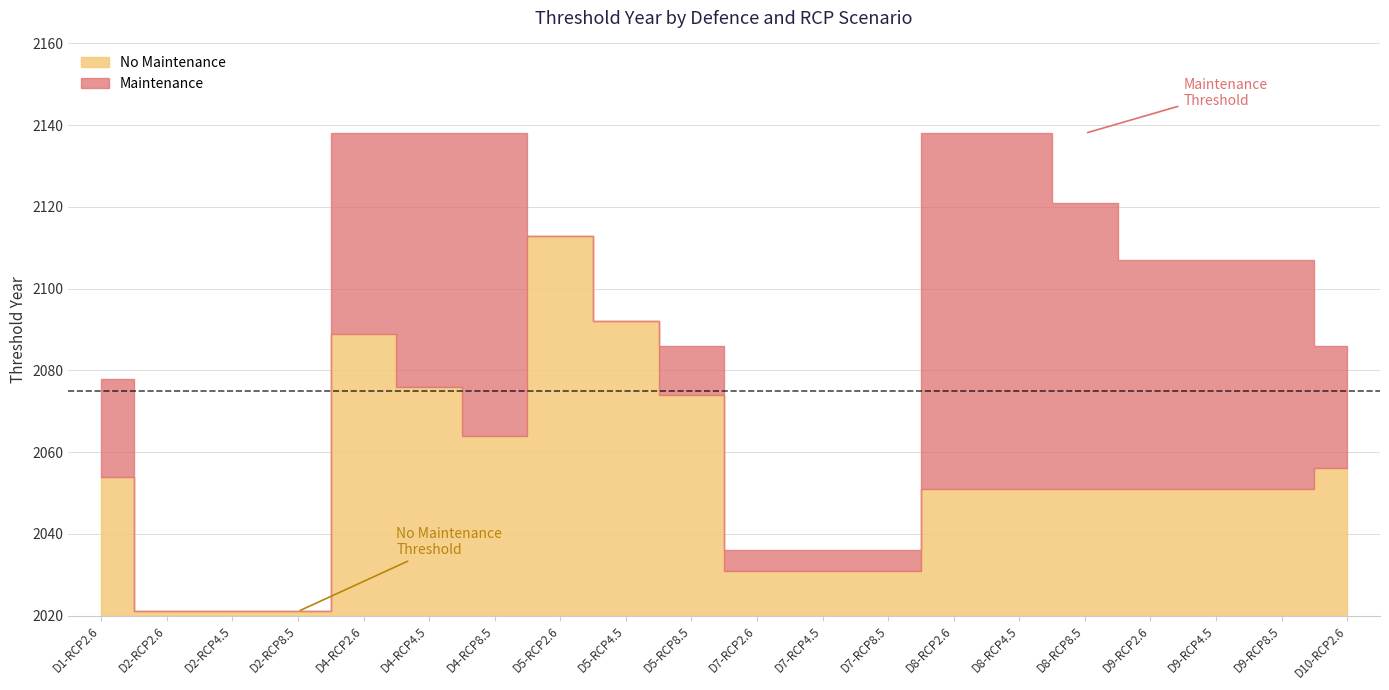

True or false: No Maintenance Threshold Year has a value of 3330 at D2-RCP8.5.

False